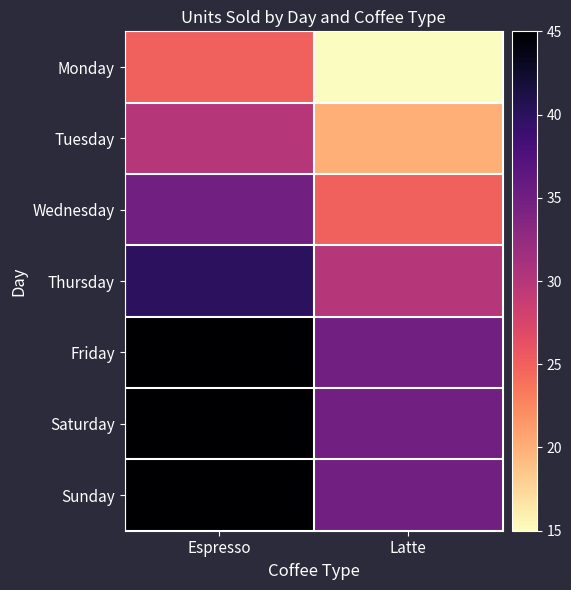

Which category has the lowest value across all series?

Latte